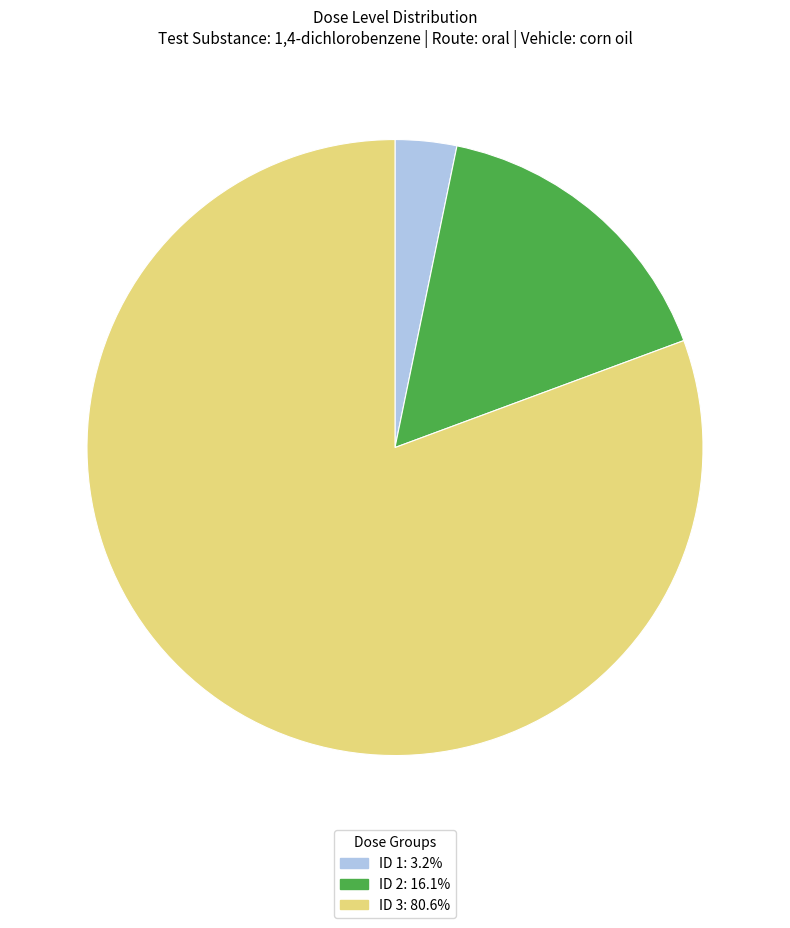

What is the ratio of the value at ID 3: 80.6% to the value at ID 2: 16.1%?

5.0